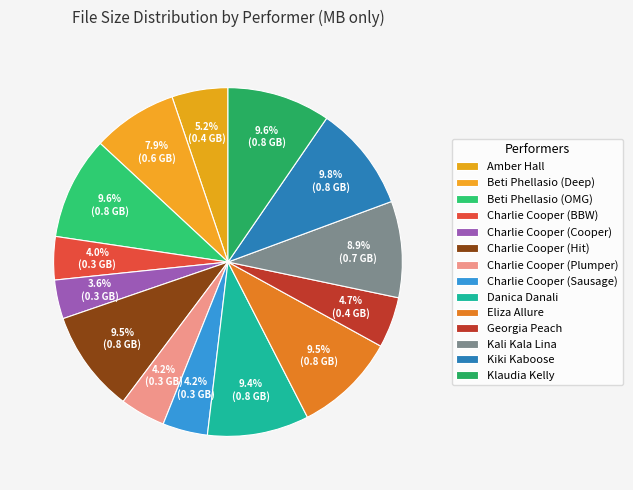

To the nearest percent, what is the difference between the Charlie Cooper (BBW) and Beti Phellasio (Deep) slice percentages?

4%